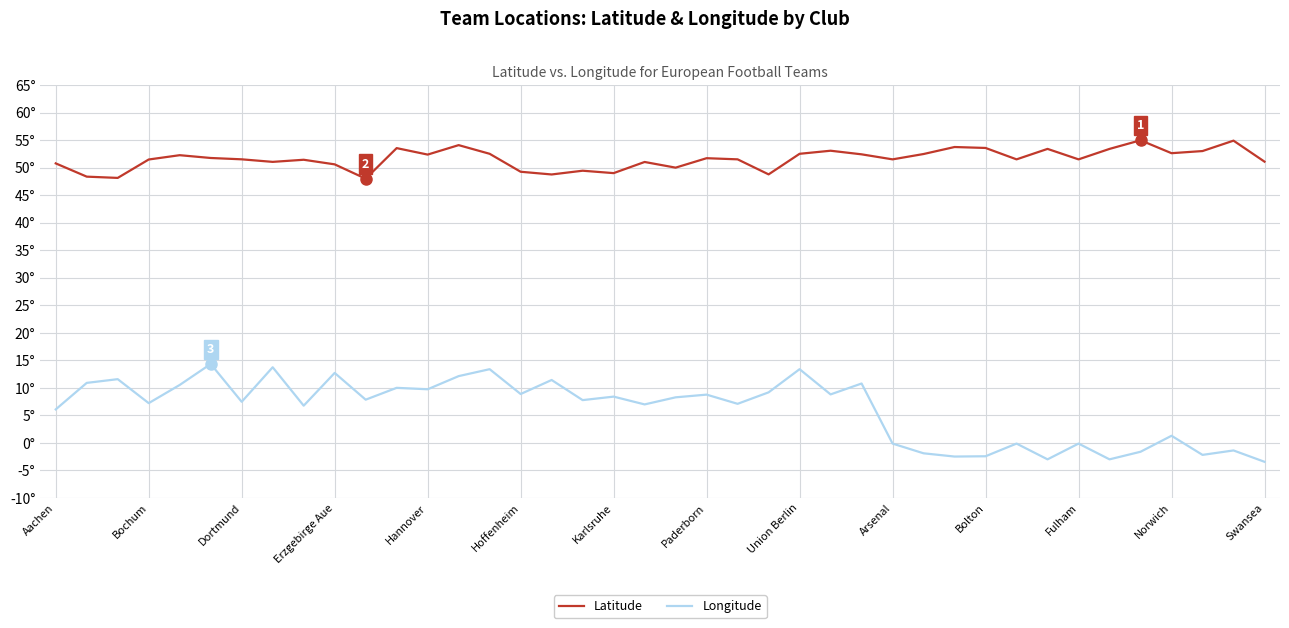

True or false: Latitude and Longitude intersect in this chart.

False